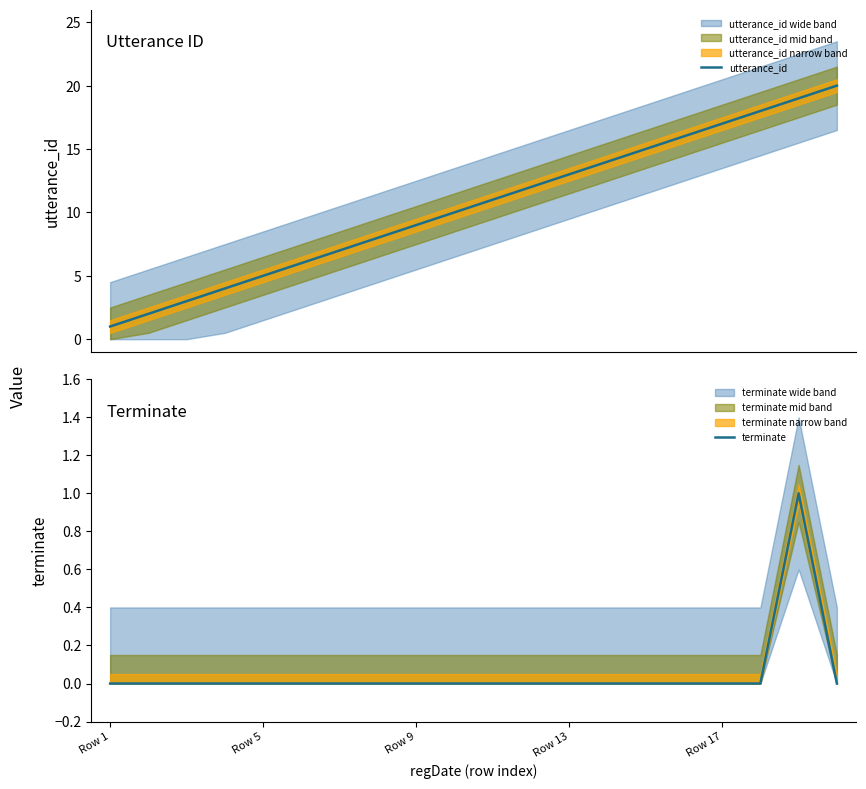

How many data points in utterance_id are less than 11?

10